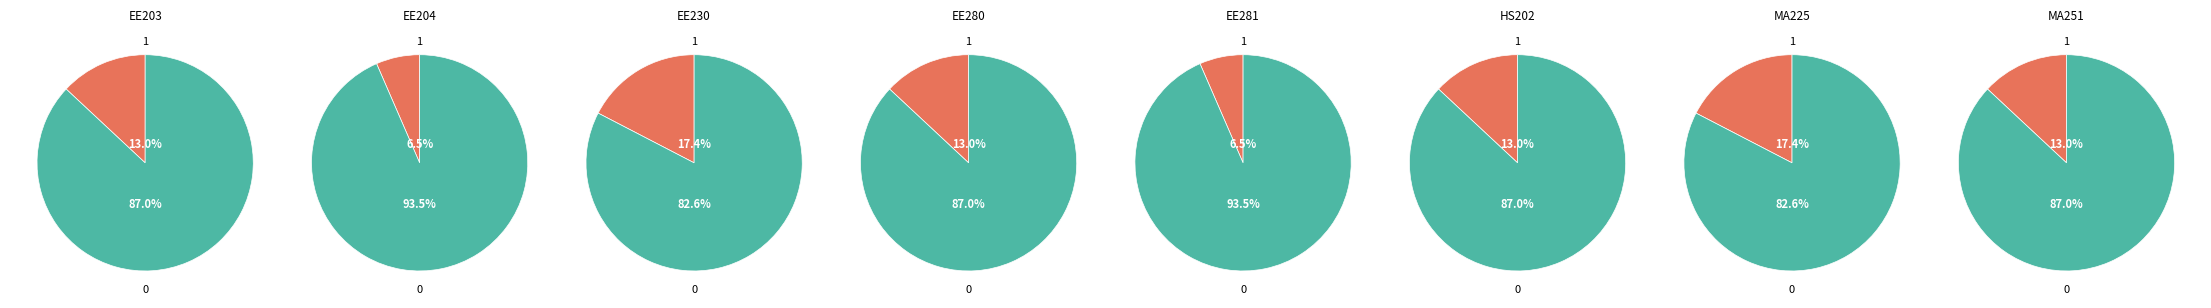

Which slice is the smallest?

EE204